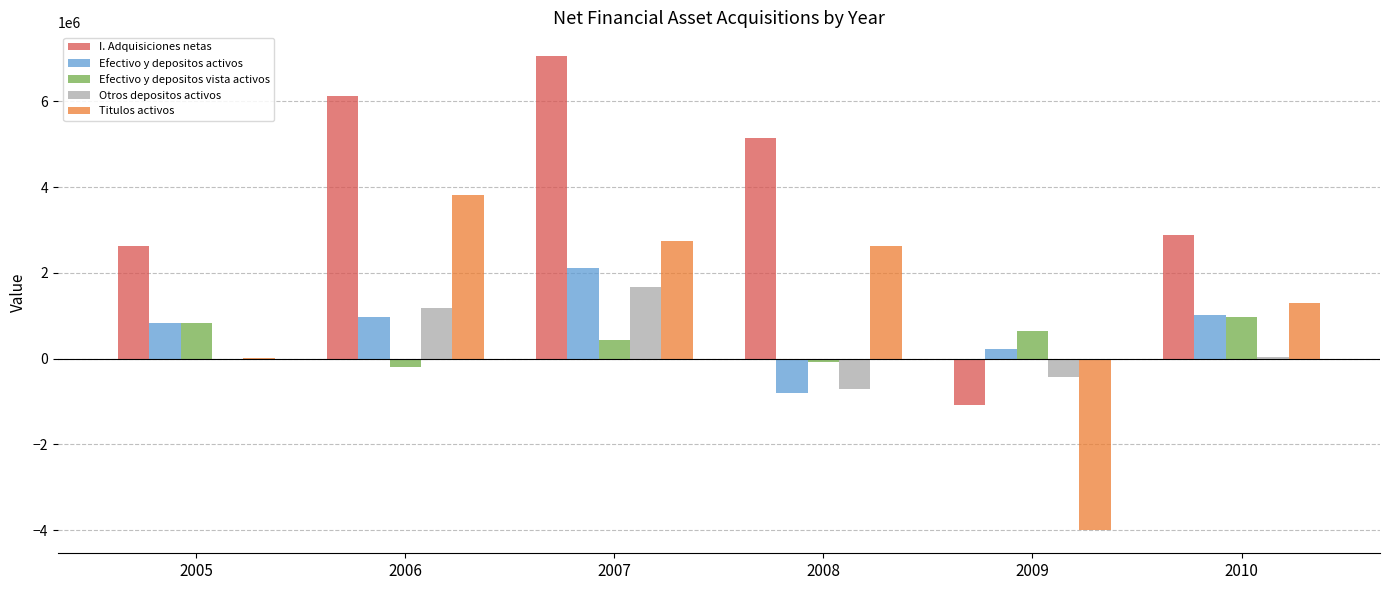

Are the bars grouped side by side (vs. stacked)?

Yes